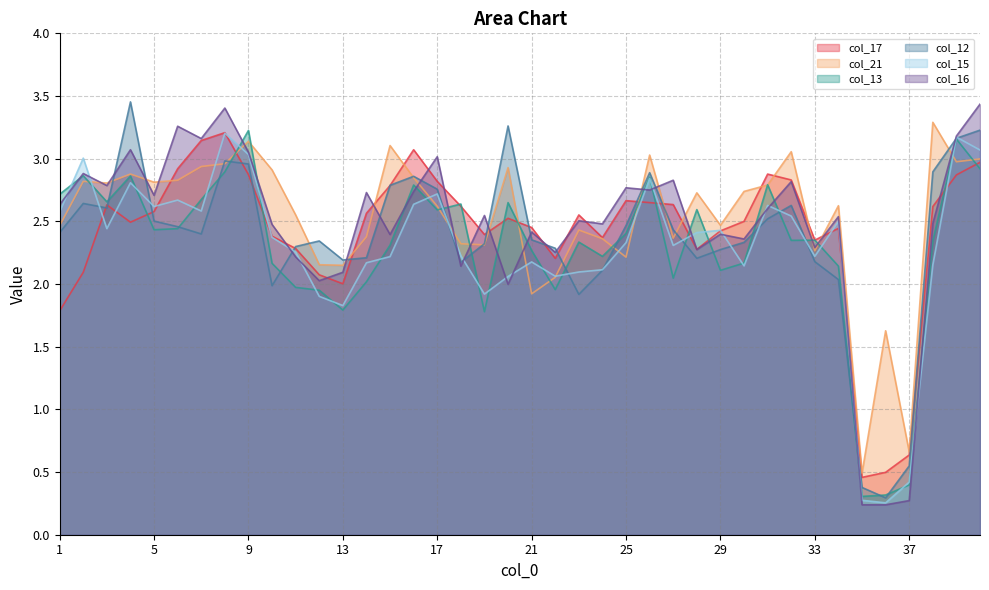

Where is col_16 nearest to the value 1?

37